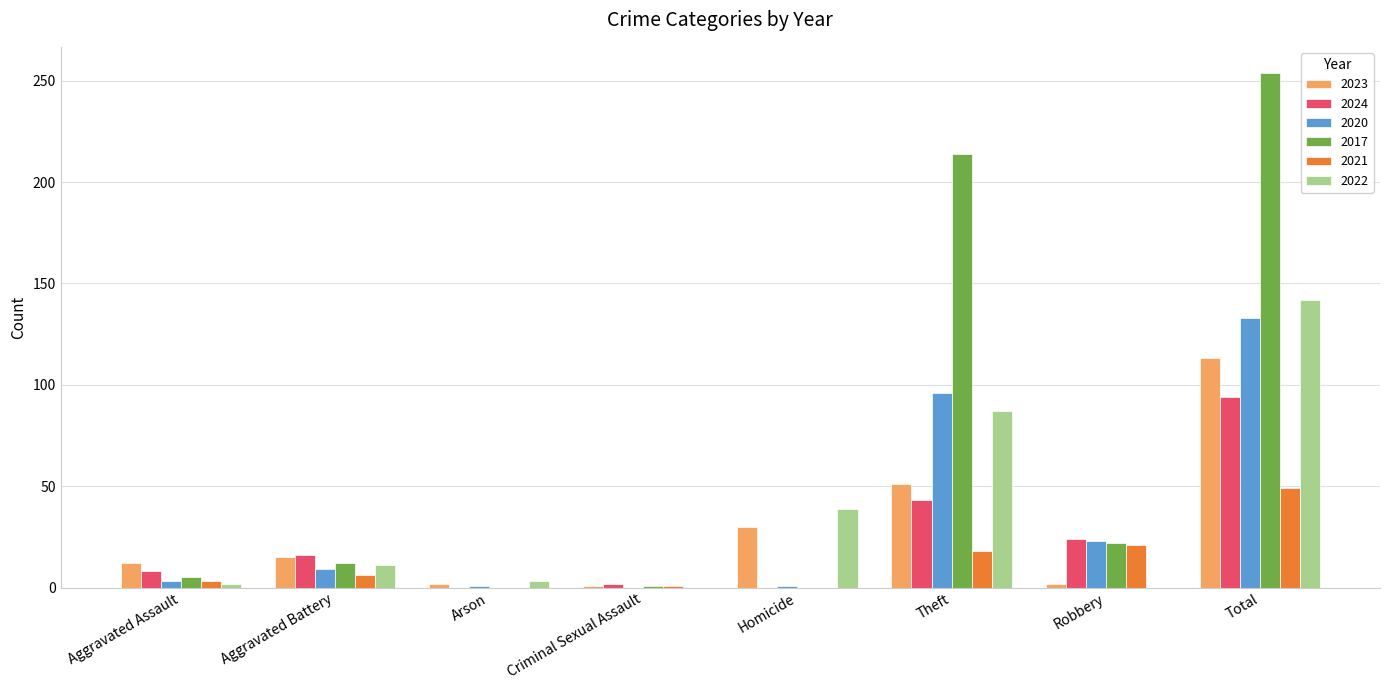

How many groups of bars are there?

8